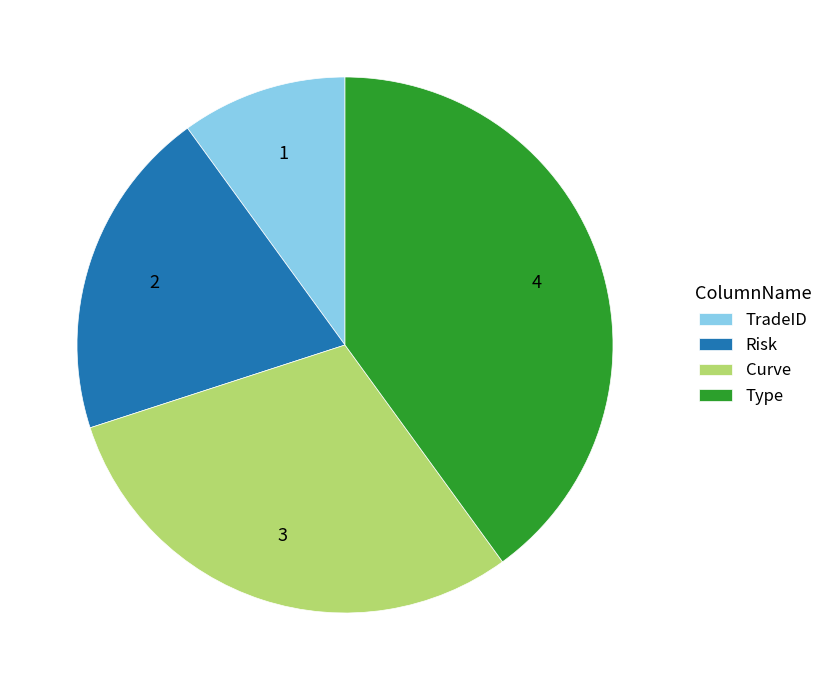

Do Curve and TradeID together represent more than half of the pie?

No